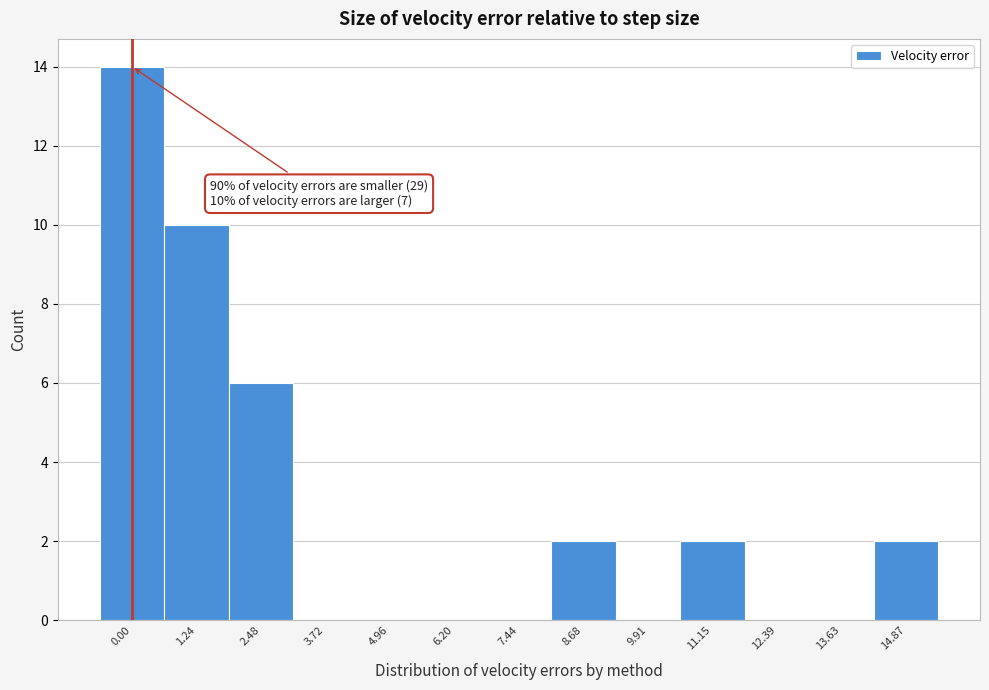

Reading left to right, transcribe all the data shown in this chart.

0.00=14	1.24=10	2.48=6	3.72=0	4.96=0	6.20=0	7.44=0	8.68=2	9.91=0	11.15=2	12.39=0	13.63=0	14.87=2